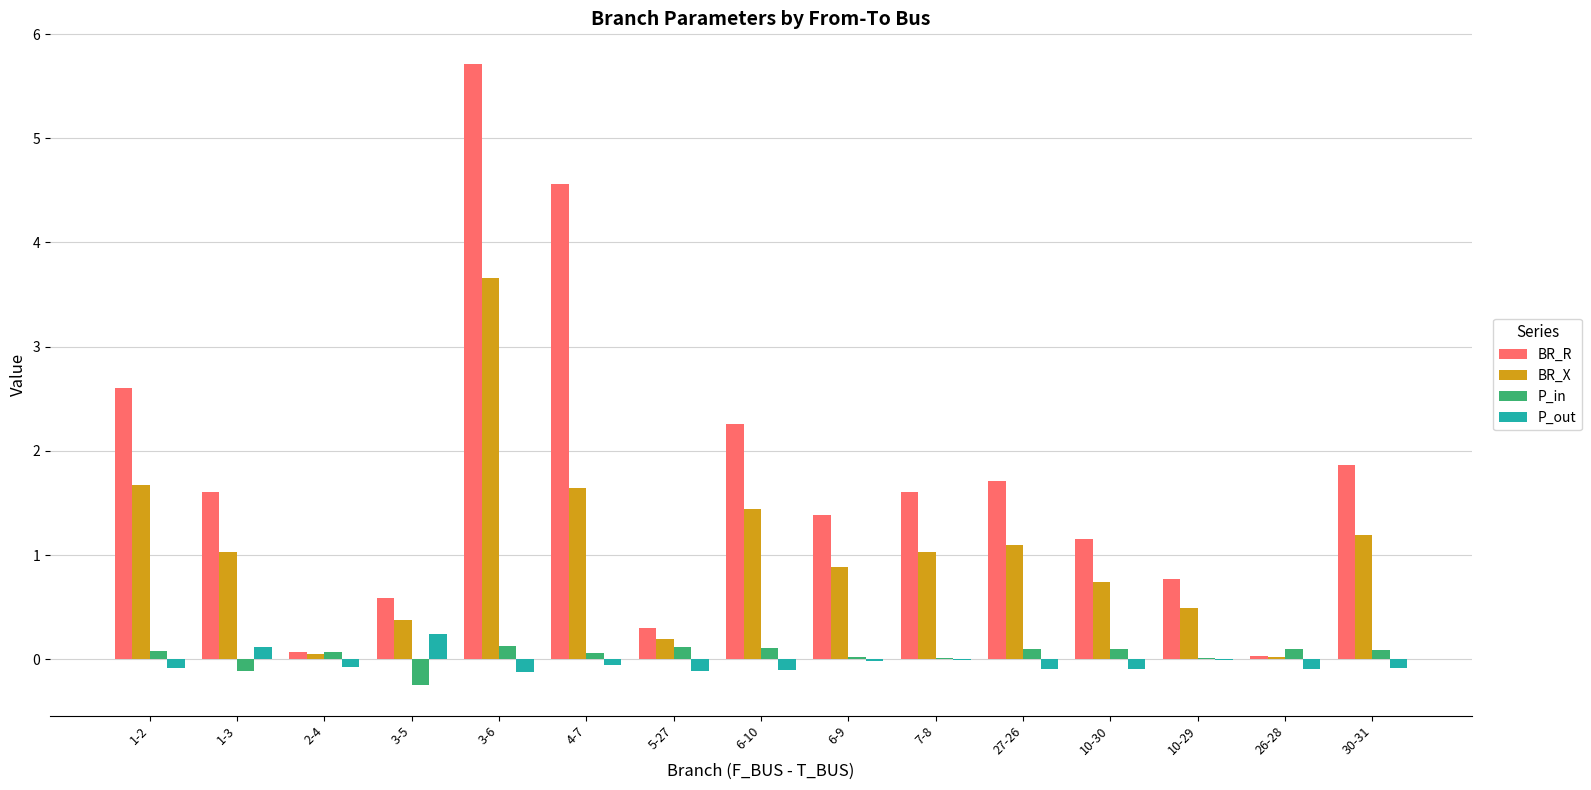

What is the spread (max minus min) of values at 4-7?

4.6